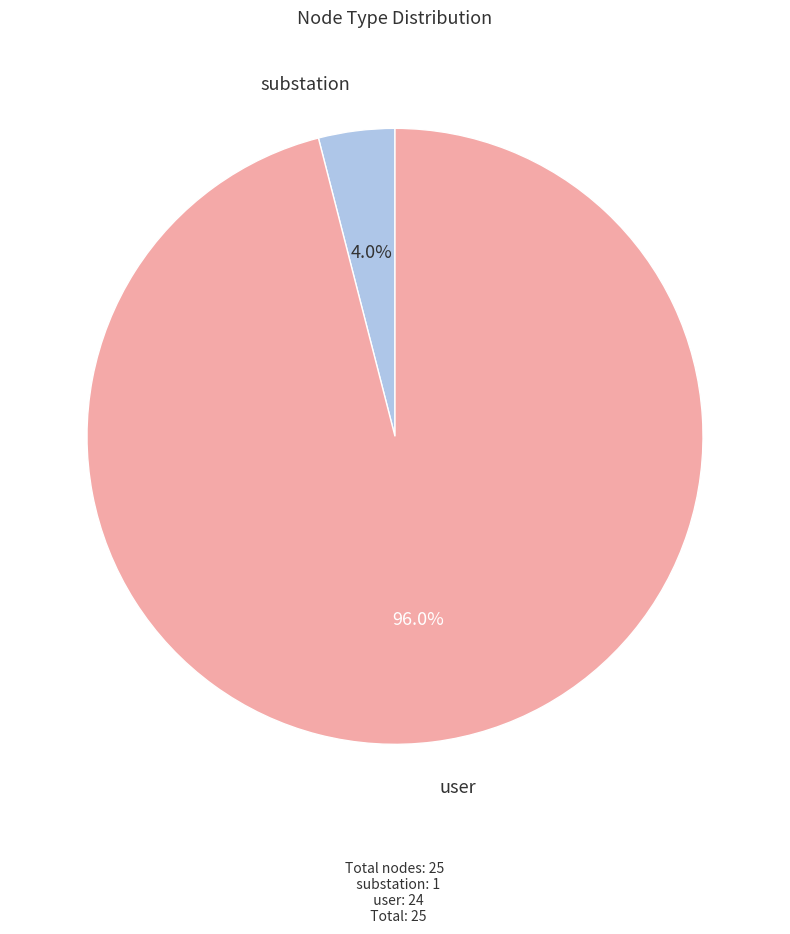

Count the number of slices in the pie.

2